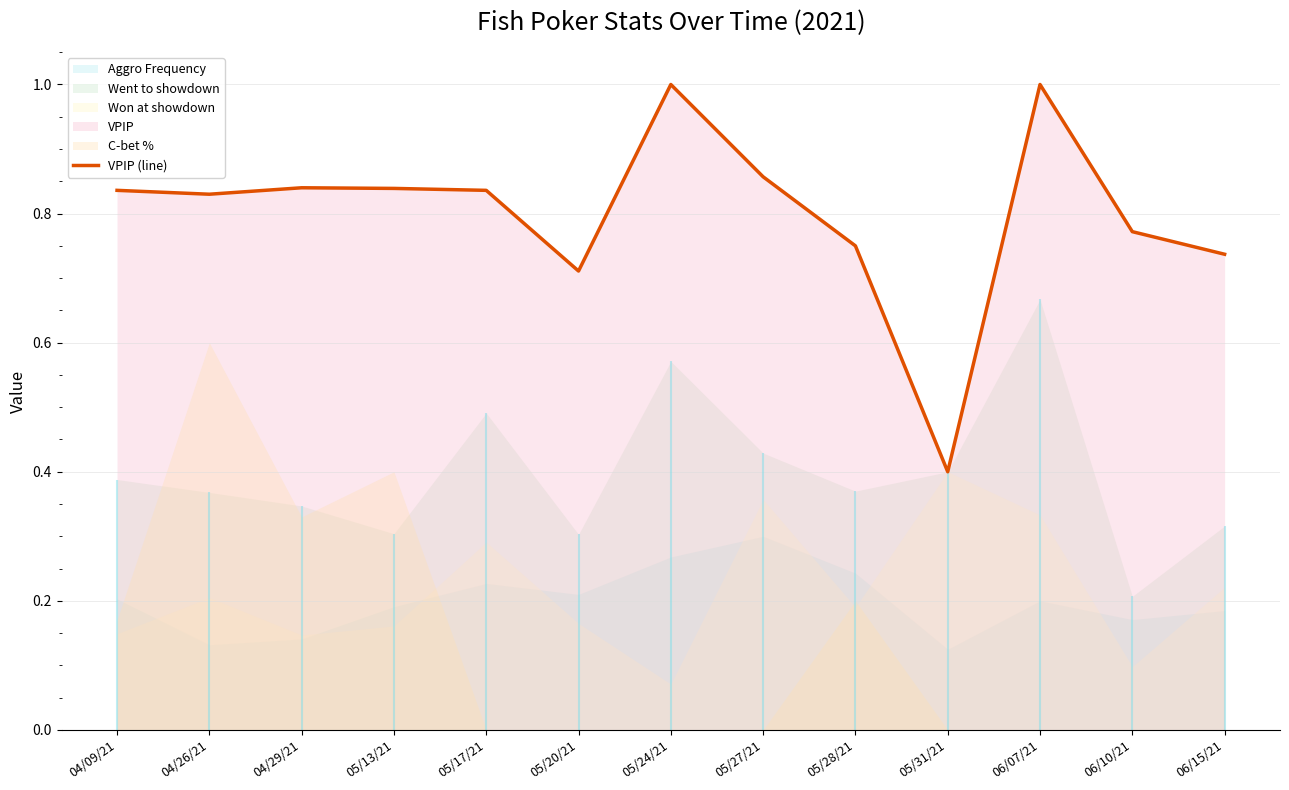

At which label is the value closest to 0?

05/31/21